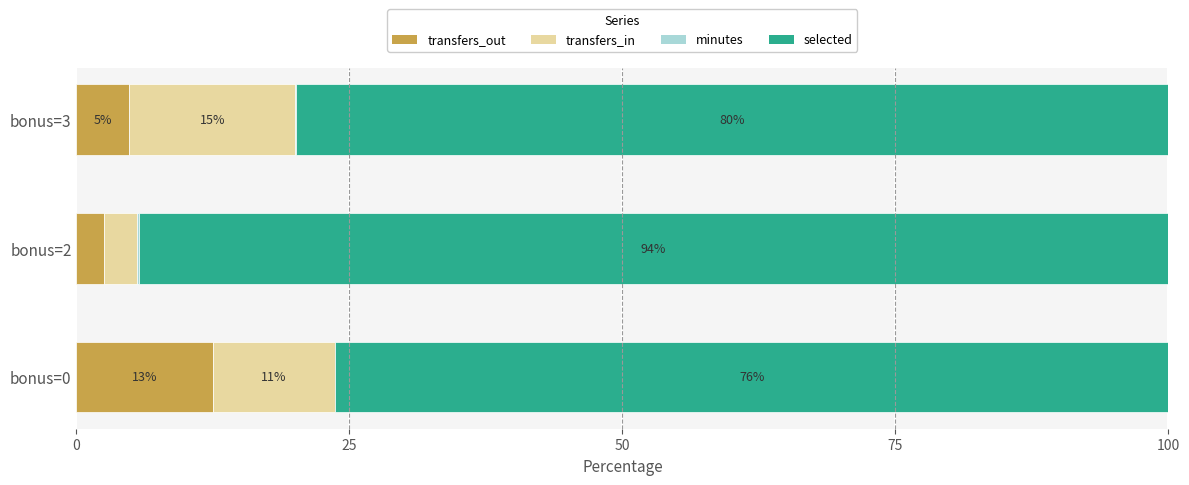

Which series has the widest spread of values?

selected